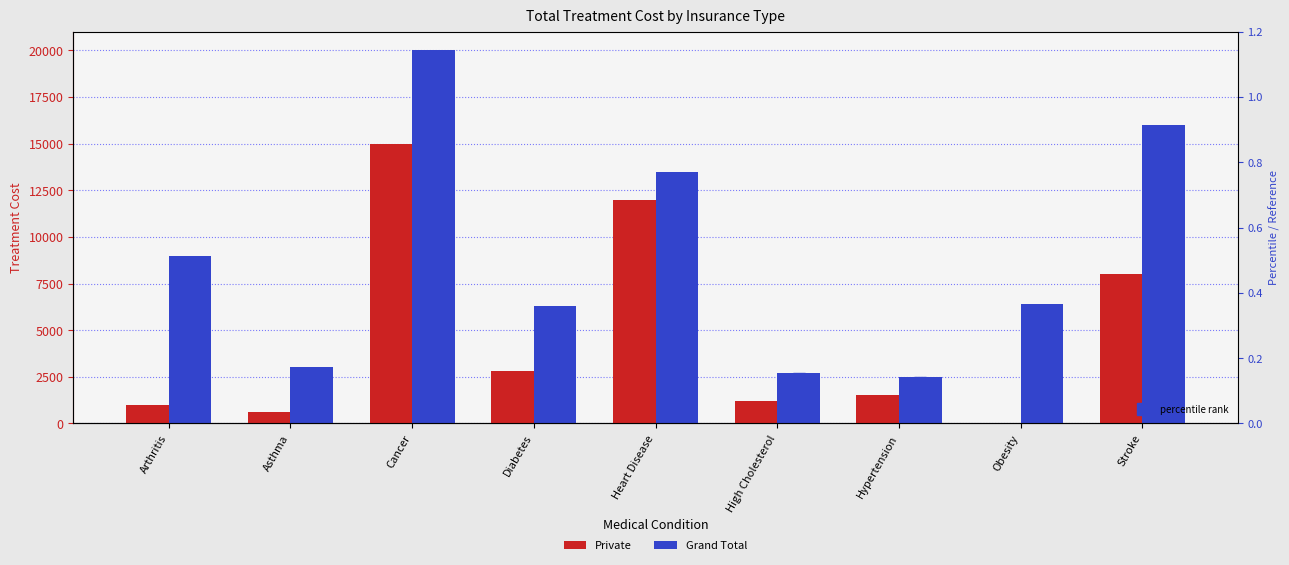

Does the chart contain stacked bars?

No